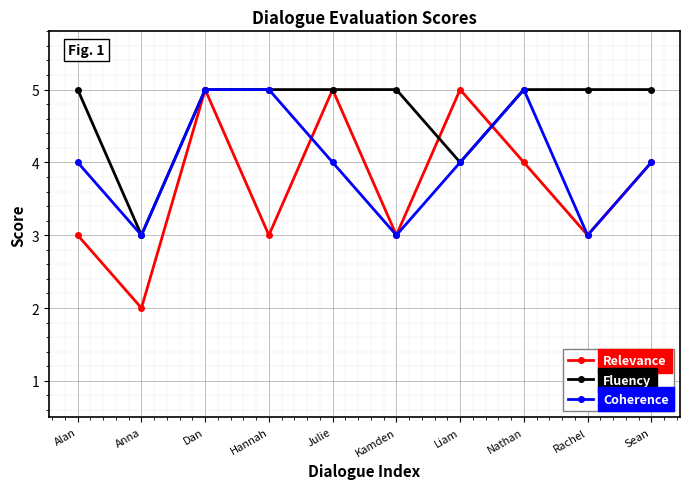

What is the difference between the second highest and second lowest values in the Fluency series?

1